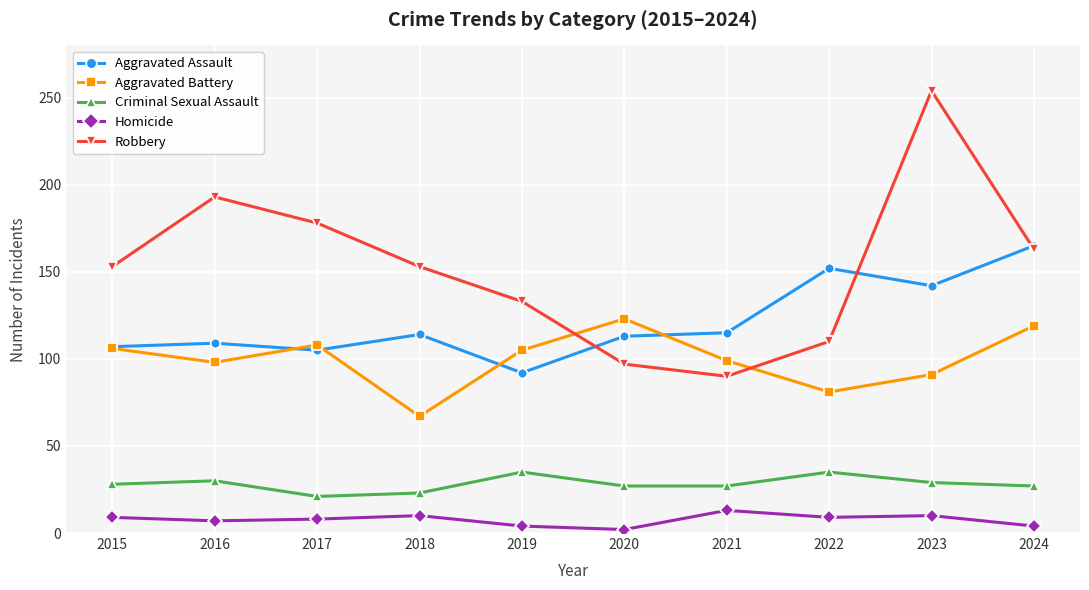

What is the difference between the second highest and minimum values in the Aggravated Assault series?

60